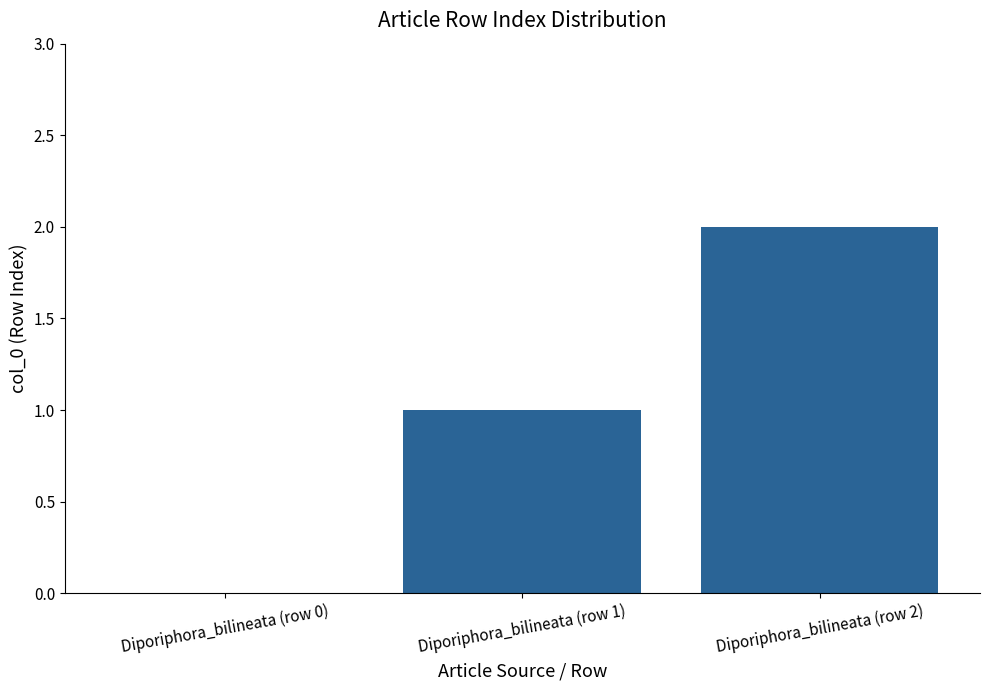

True or false: the data shows 2 at Diporiphora_bilineata (row 1).

False